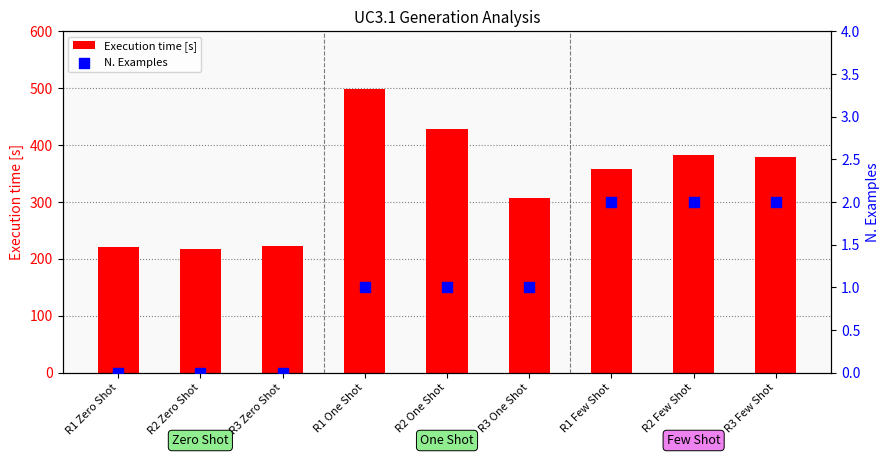

Which series has the widest spread of Y values?

Execution time [s]